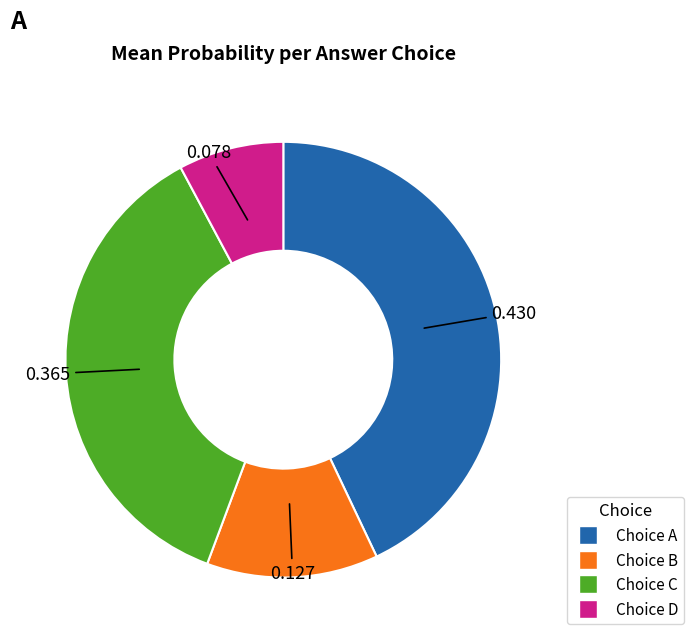

Does any single category account for the majority?

No